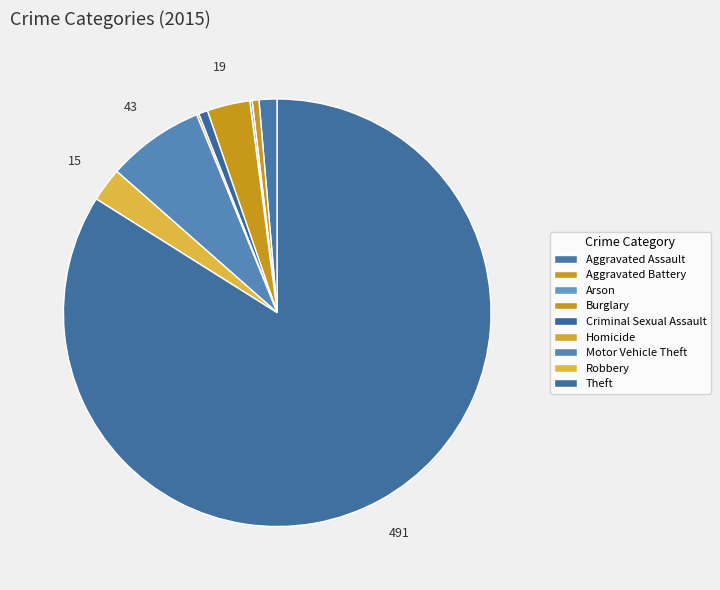

Is Theft the majority of the pie?

Yes